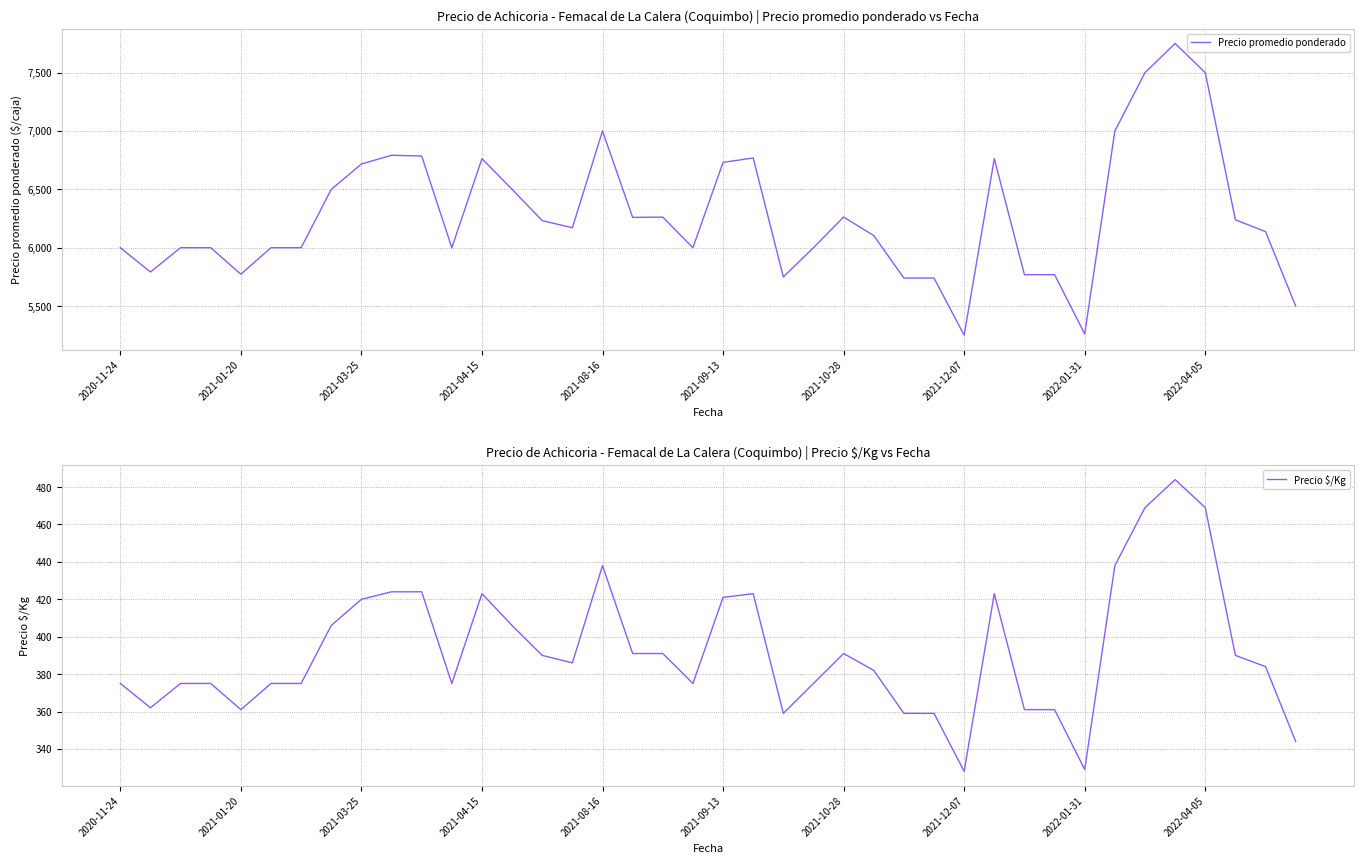

The Precio $/Kg series shows 195 at 2022-04-05. True or false?

False